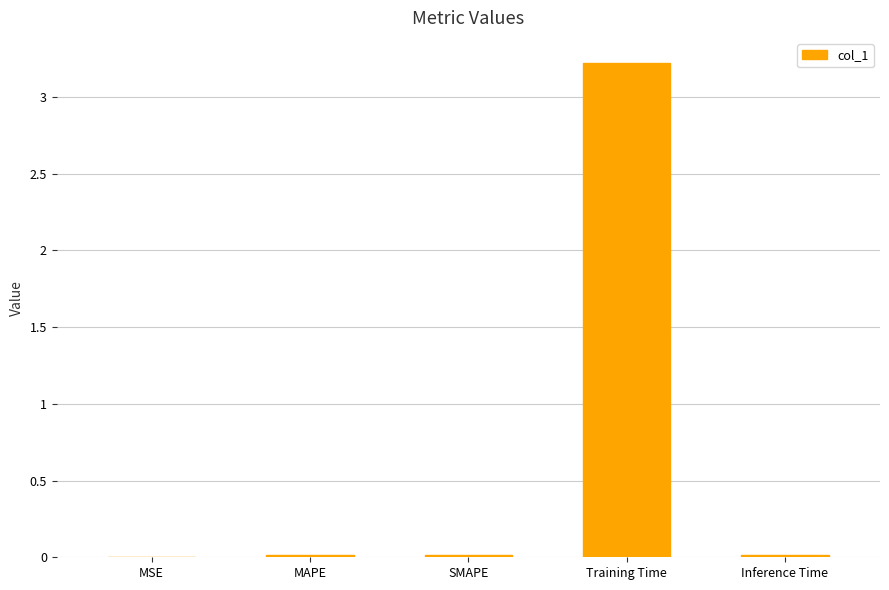

Is it true that the value at MAPE is 0.0?

True